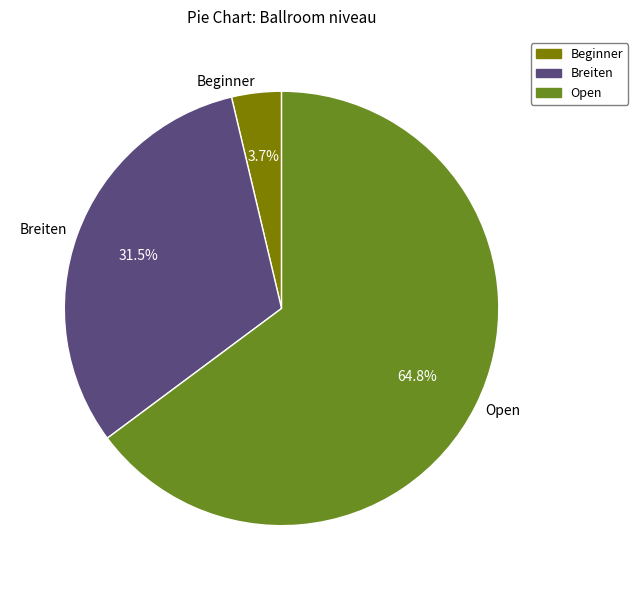

Which slice is the largest?

Open